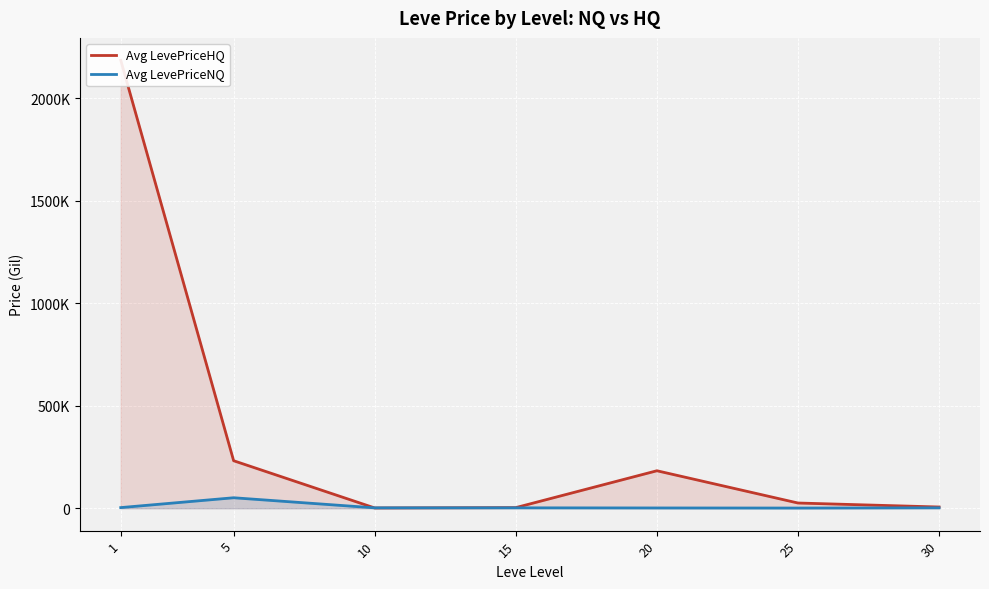

What is the average value of the Avg LevePriceHQ series?

376445.4